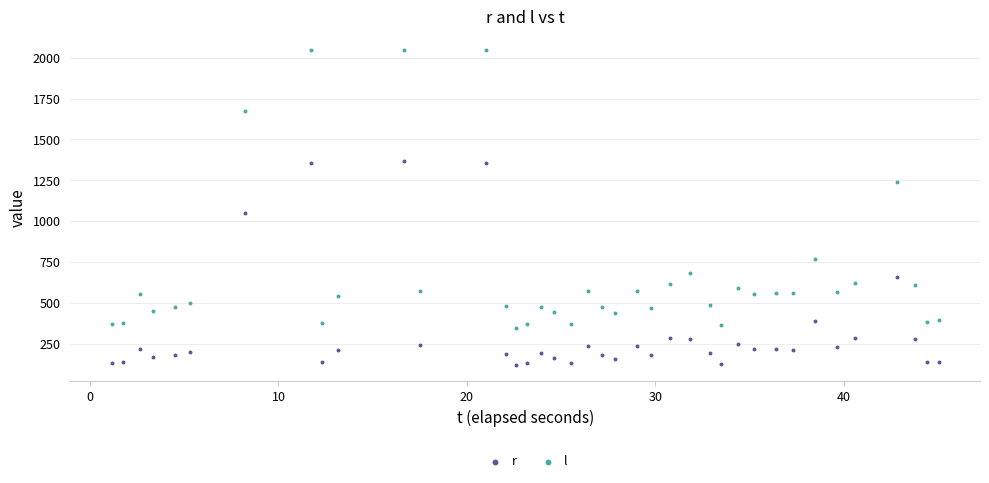

What is the X range (max minus min) for the scatter plot?

43.9